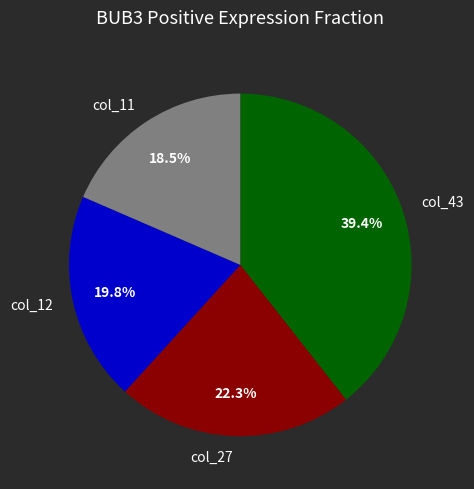

Is there a majority slice in this chart?

No